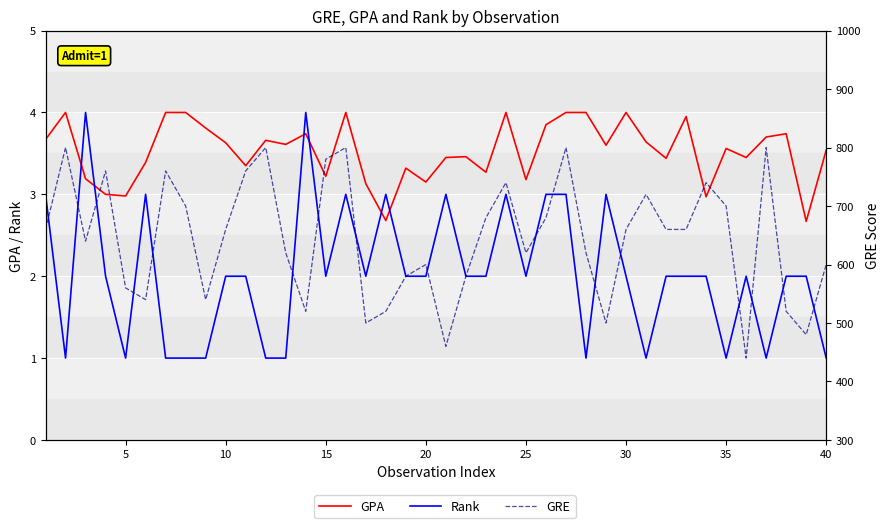

Reading left to right, extract all data points from this chart.

GPA: 3.7	4.0	3.2	3.0	3.0	3.4	4.0	4.0	3.8	3.6	3.4	3.7	3.6	3.7	3.2	4.0	3.1	2.7	3.3	3.1	3.5	3.5	3.3	4.0	3.2	3.9	4.0	4.0	3.6	4.0	3.6	3.4	4.0	3.0	3.6	3.5	3.7	3.7	2.7	3.5
Rank: 3.0	1.0	4.0	2.0	1.0	3.0	1.0	1.0	1.0	2.0	2.0	1.0	1.0	4.0	2.0	3.0	2.0	3.0	2.0	2.0	3.0	2.0	2.0	3.0	2.0	3.0	3.0	1.0	3.0	2.0	1.0	2.0	2.0	2.0	1.0	2.0	1.0	2.0	2.0	1.0
GRE: 660.0	800.0	640.0	760.0	560.0	540.0	760.0	700.0	540.0	660.0	760.0	800.0	620.0	520.0	780.0	800.0	500.0	520.0	580.0	600.0	460.0	580.0	680.0	740.0	620.0	680.0	800.0	620.0	500.0	660.0	720.0	660.0	660.0	740.0	700.0	440.0	800.0	520.0	480.0	600.0